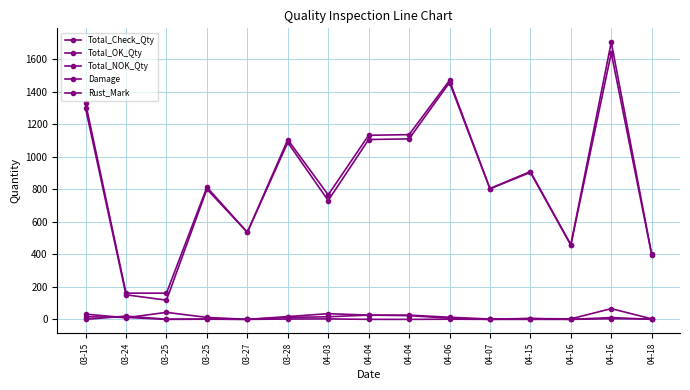

How many categories are shown in the chart?

15